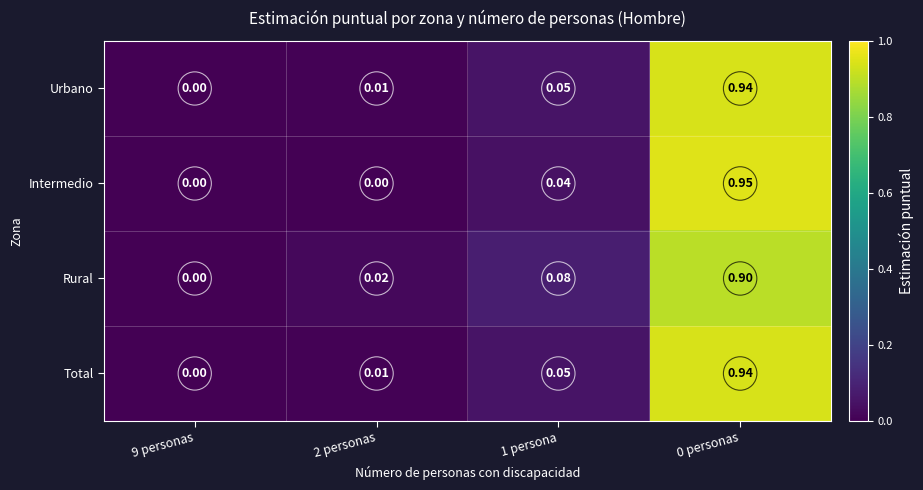

Between 2 personas and 0 personas, which series saw the biggest shift?

Intermedio